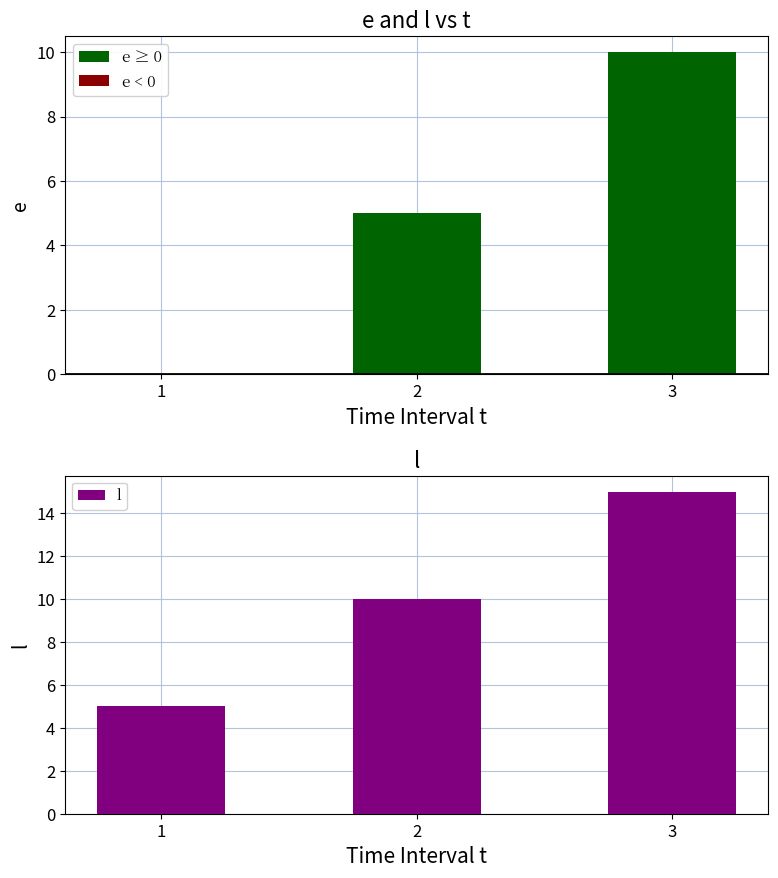

Reading left to right, what are all the values shown in this chart?

1=5	2=10	3=15